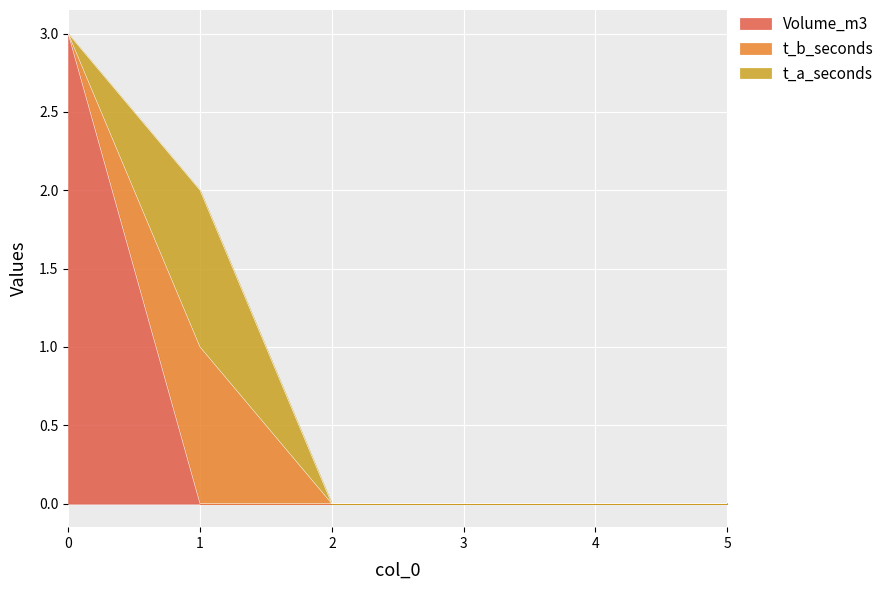

True or false: Volume_m3 has more than 0 interior local peaks.

False